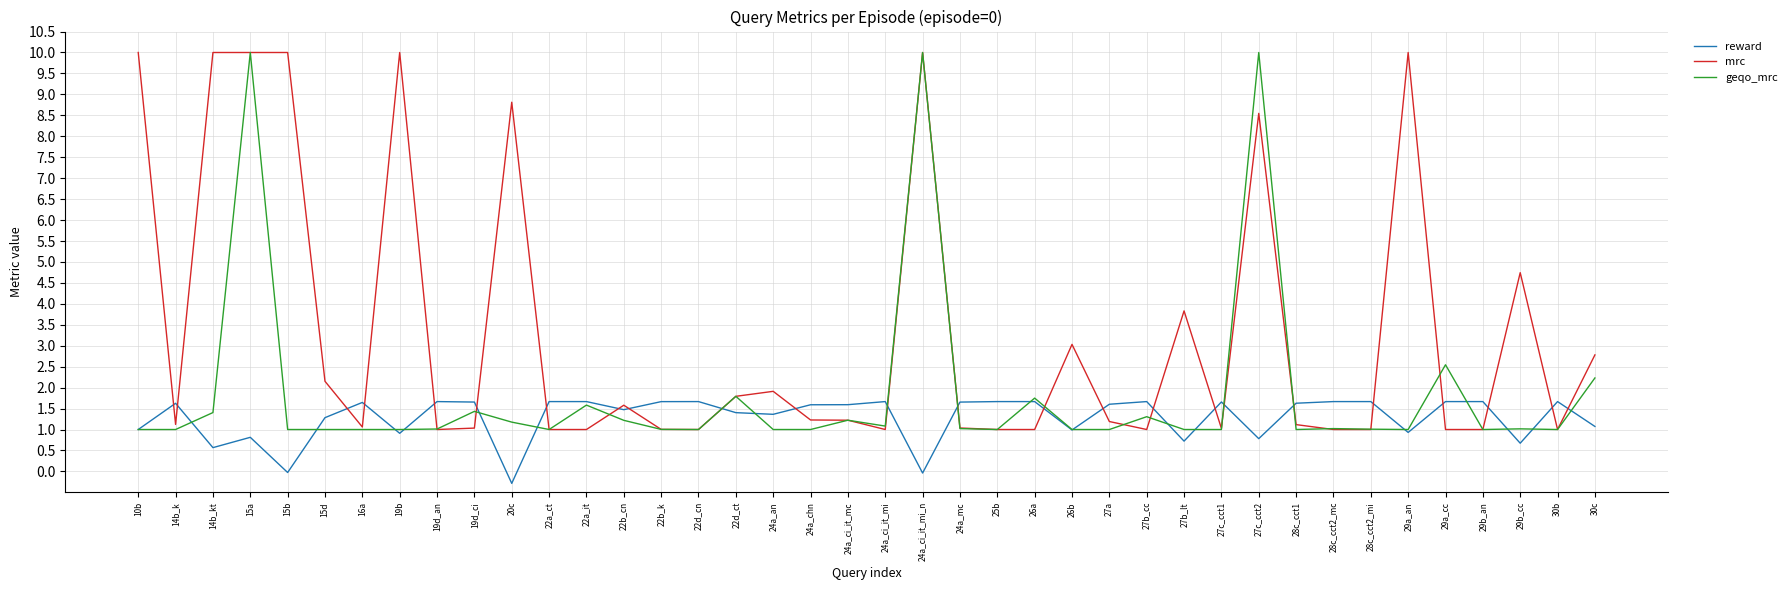

How many series are shown in this chart?

3